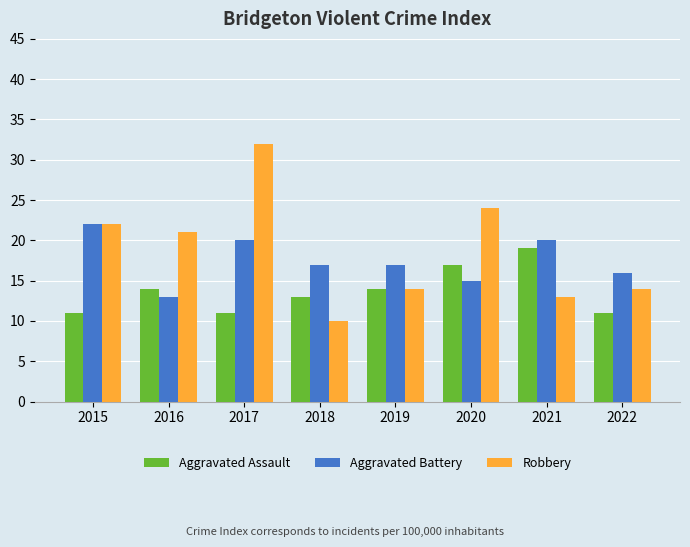

What is the minimum value for Aggravated Battery?

13